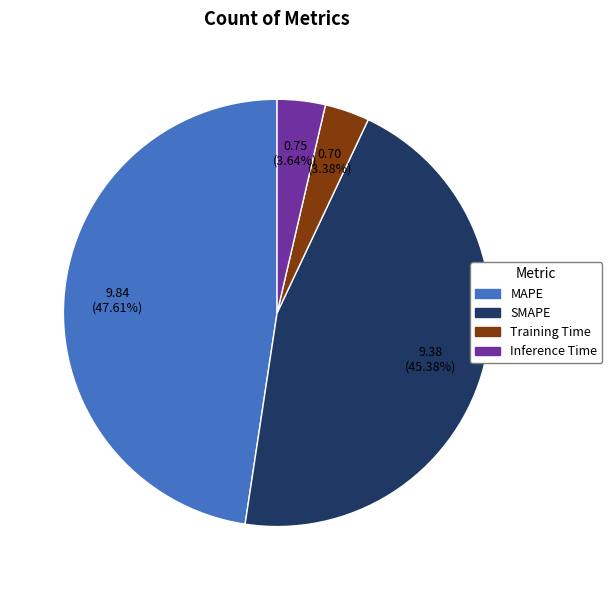

What is the largest slice in the pie chart?

MAPE